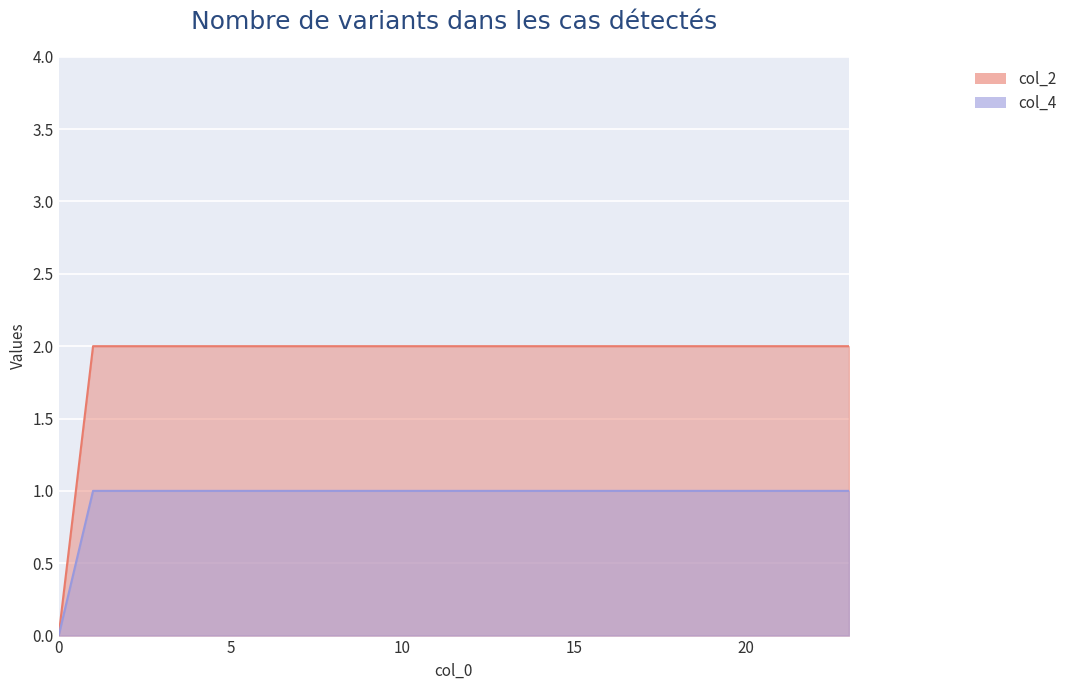

Is it true that col_4 equals 1 at 5?

False